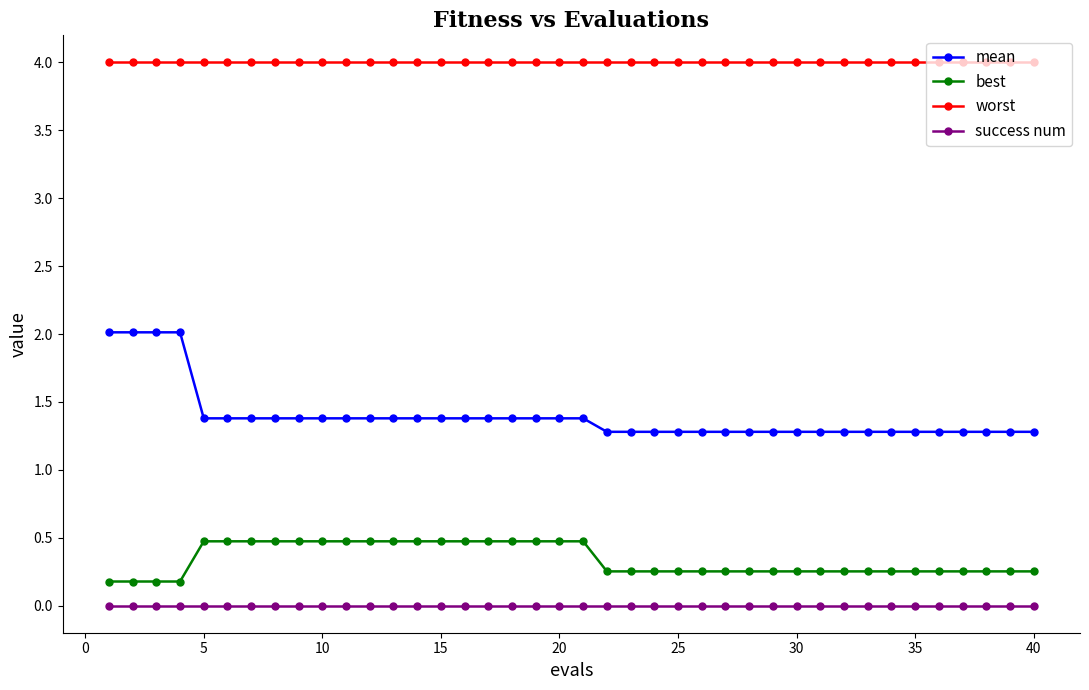

Which series has the largest total across all categories?

worst